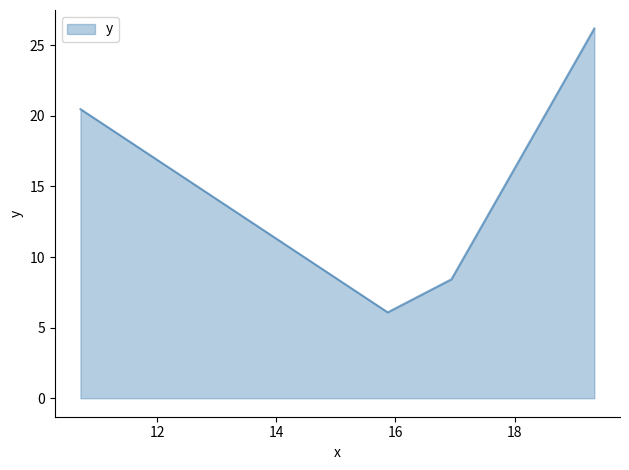

What is the smallest value displayed?

6.1